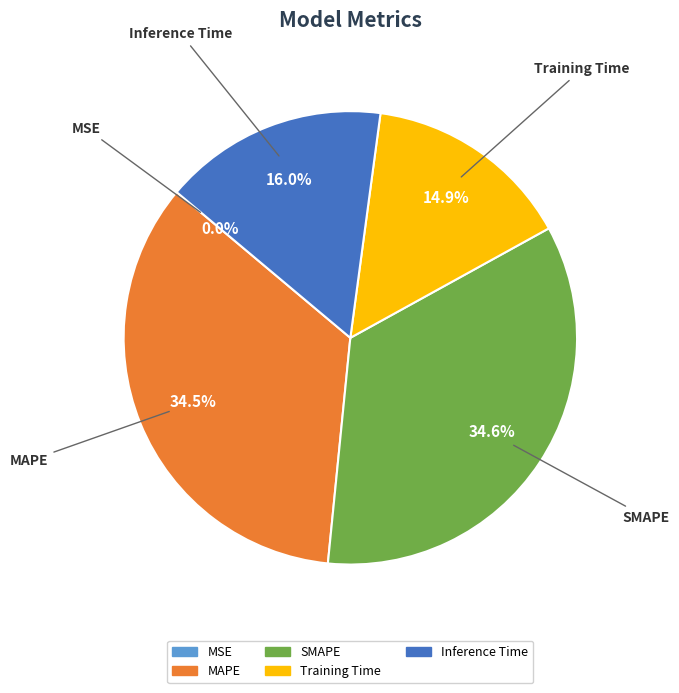

What portion of the pie excludes SMAPE?

65.4%